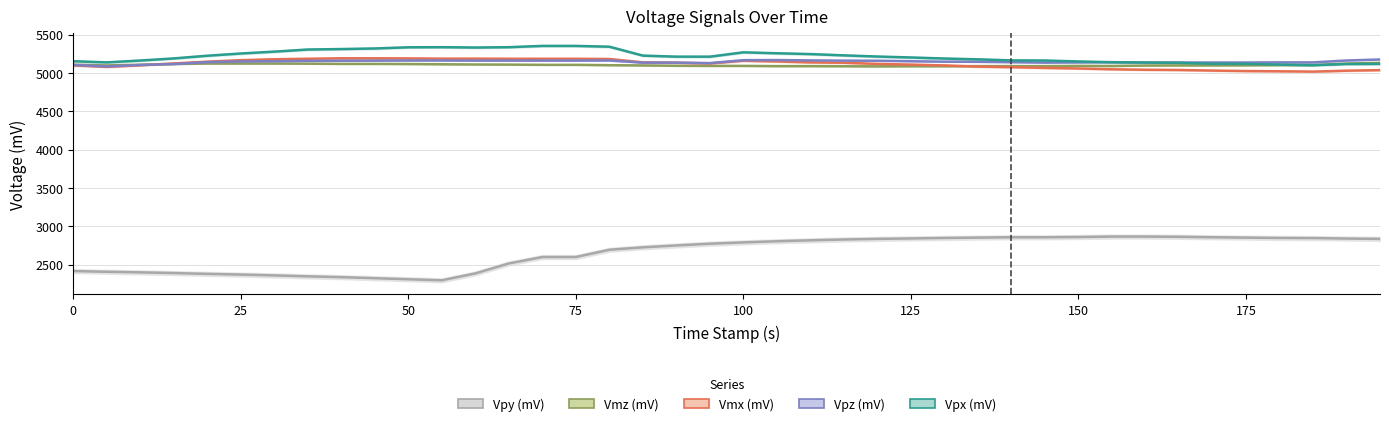

Where is the first local minimum for Vmx (mV)?

5